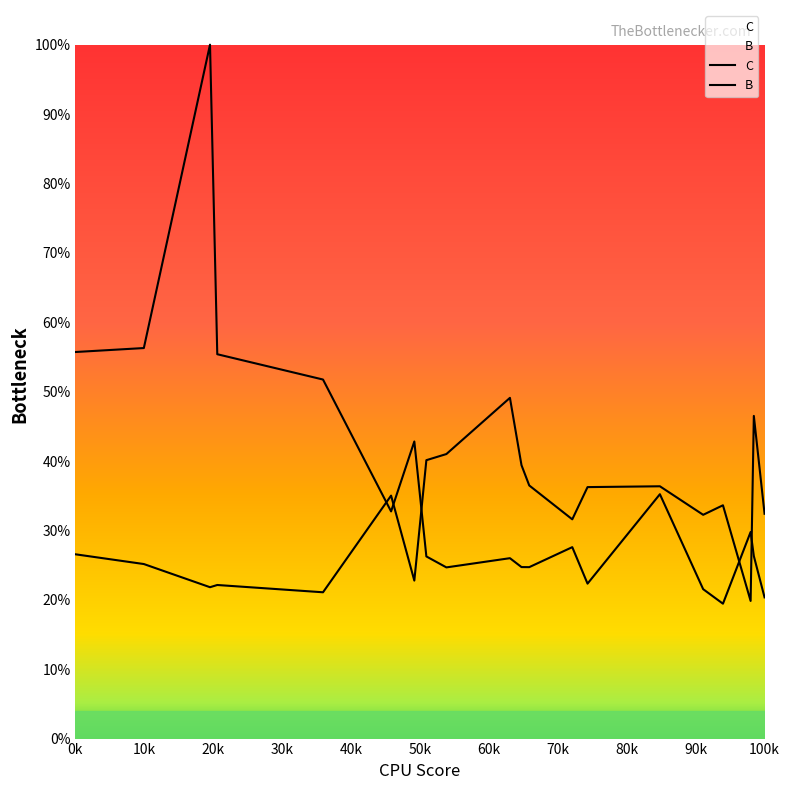

What is the value of the B point at the 15th from the left?

0.4